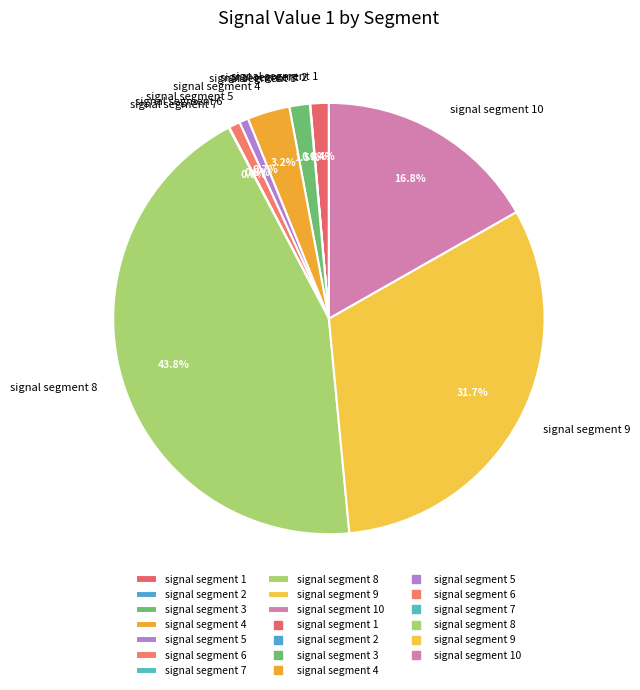

Does signal segment 10 account for over 50% of the chart?

No